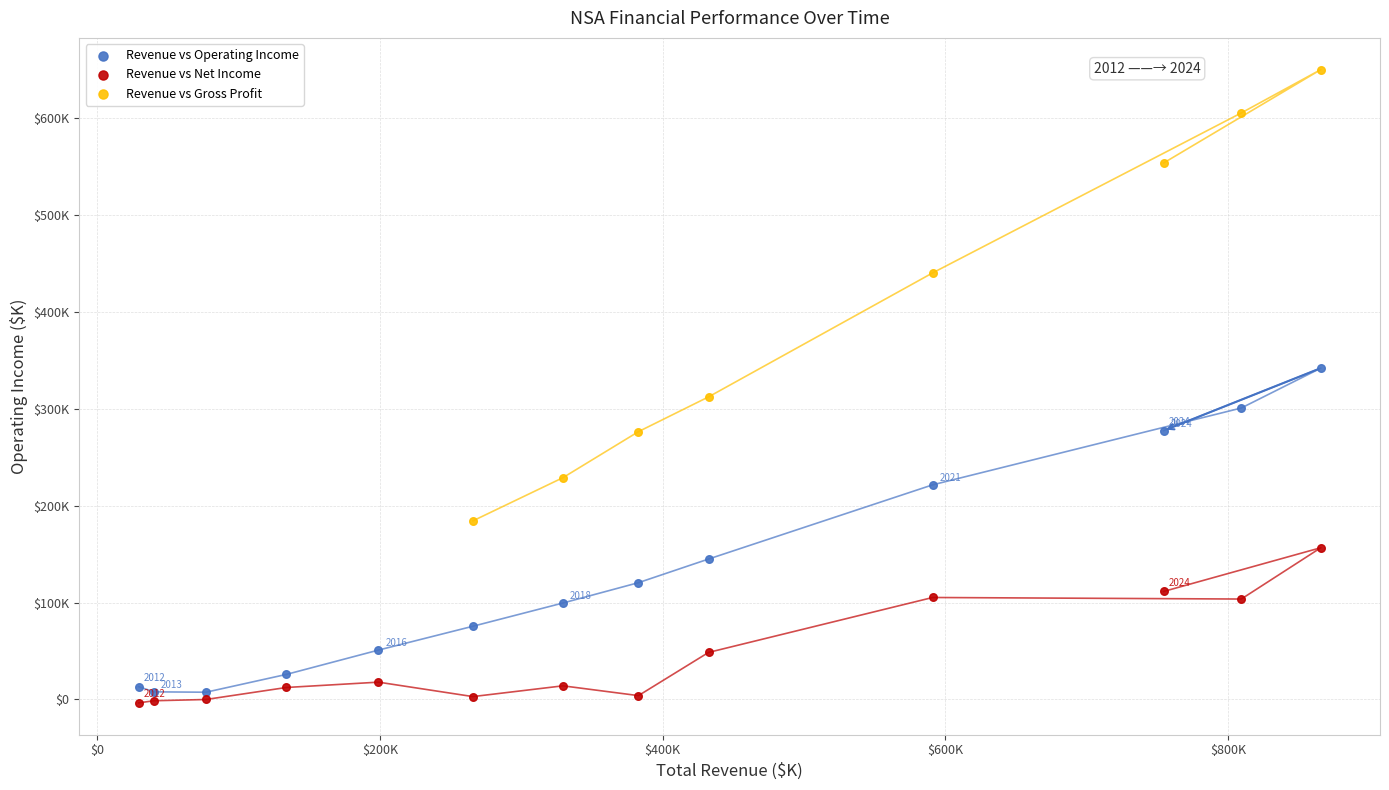

What are all the series names shown in the legend?

Revenue vs Operating Income, Revenue vs Net Income, Revenue vs Gross Profit